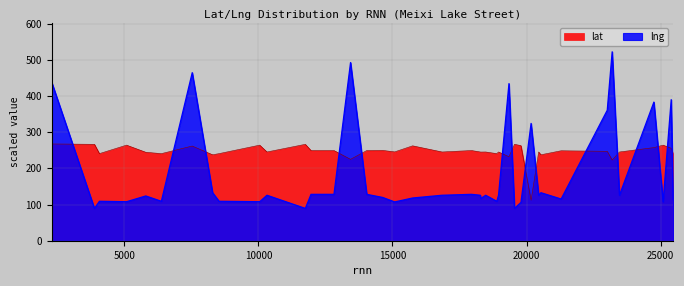

What is the maximum value for lng?

522.2